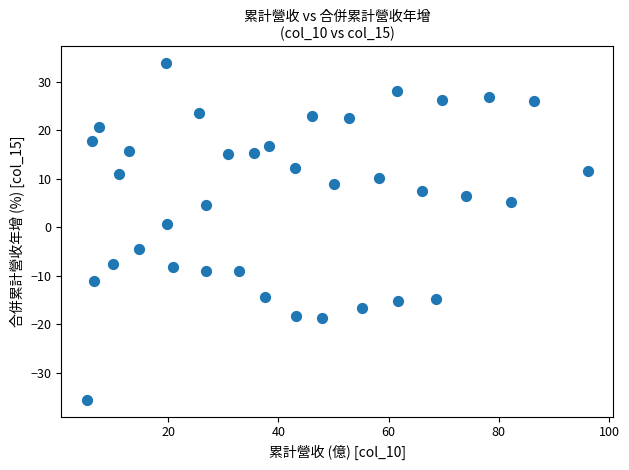

What is the range of Y values (max minus min)?

69.3